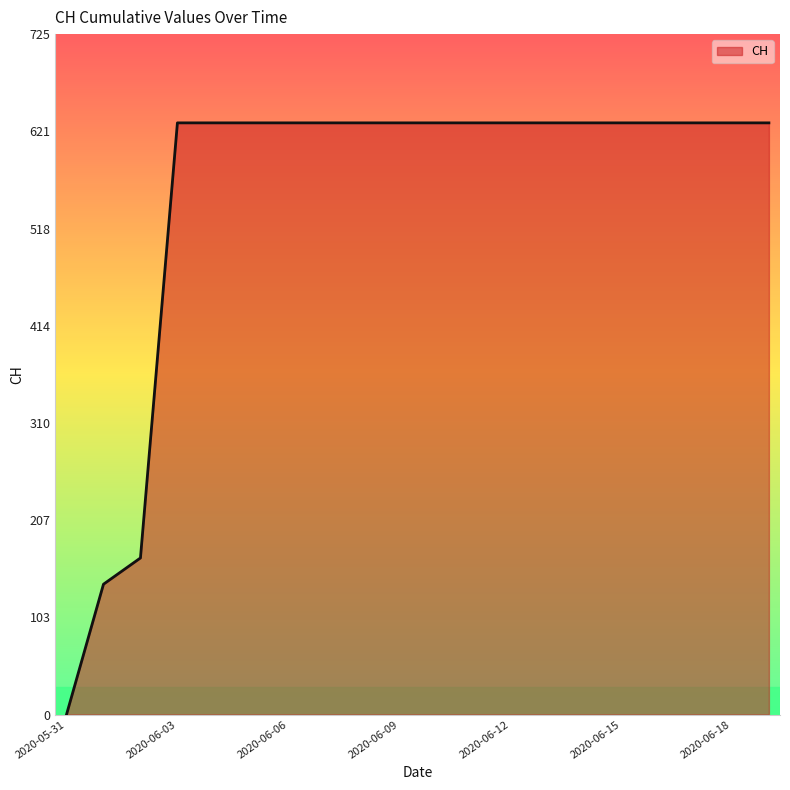

What is the greatest value displayed?

631